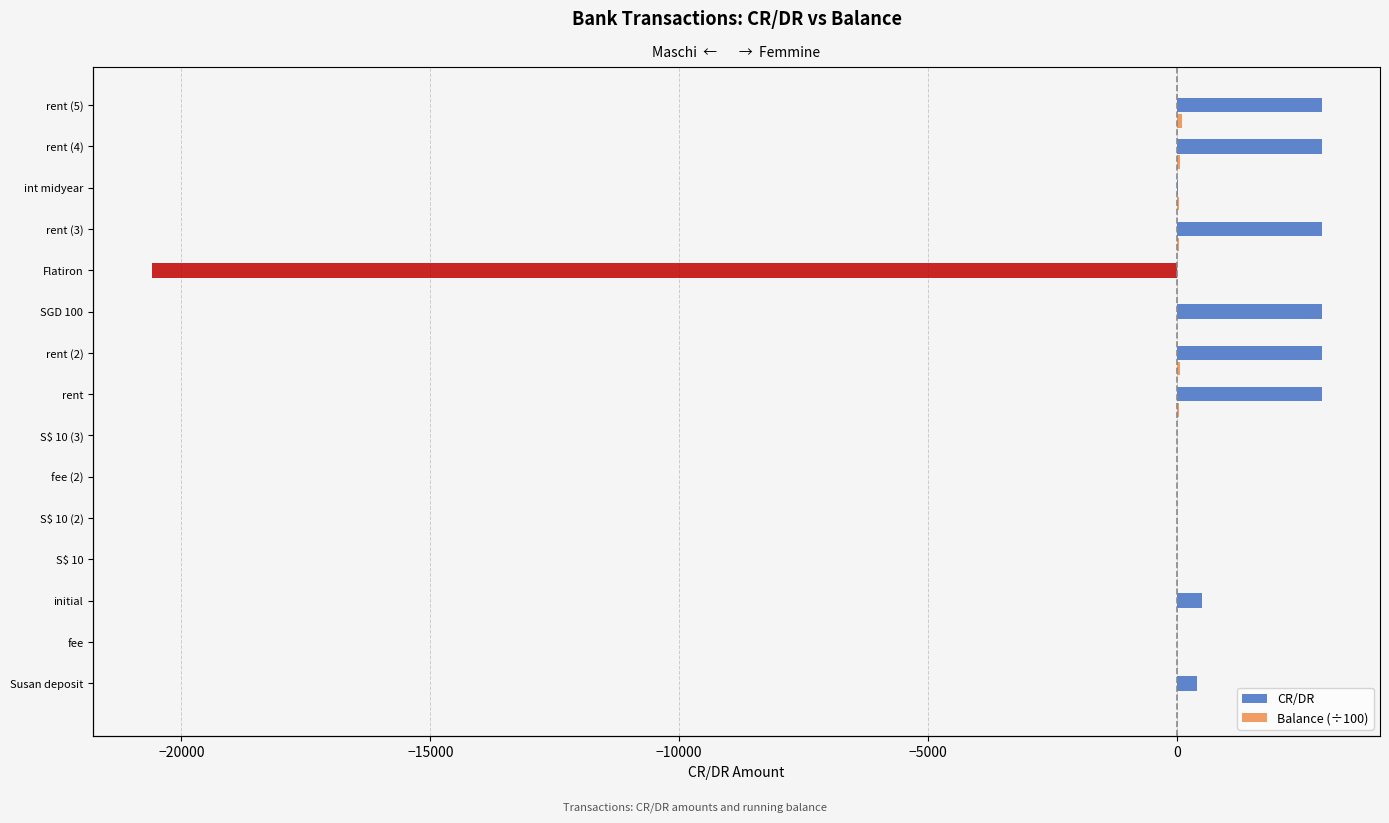

At how many categories does at least one series exceed -12110?

15